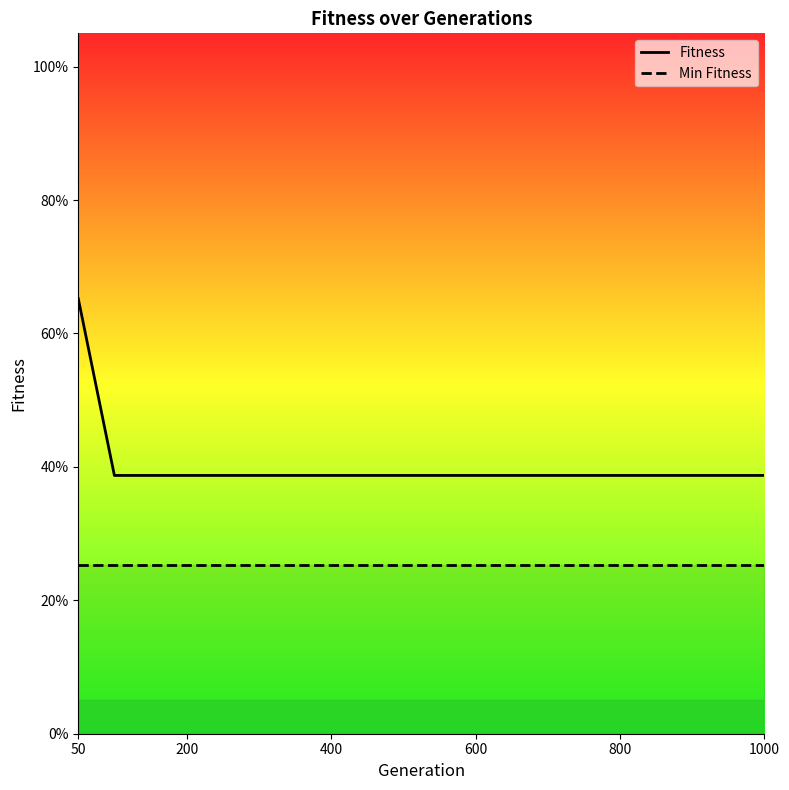

True or false: Min Fitness and Fitness cross at least once.

False